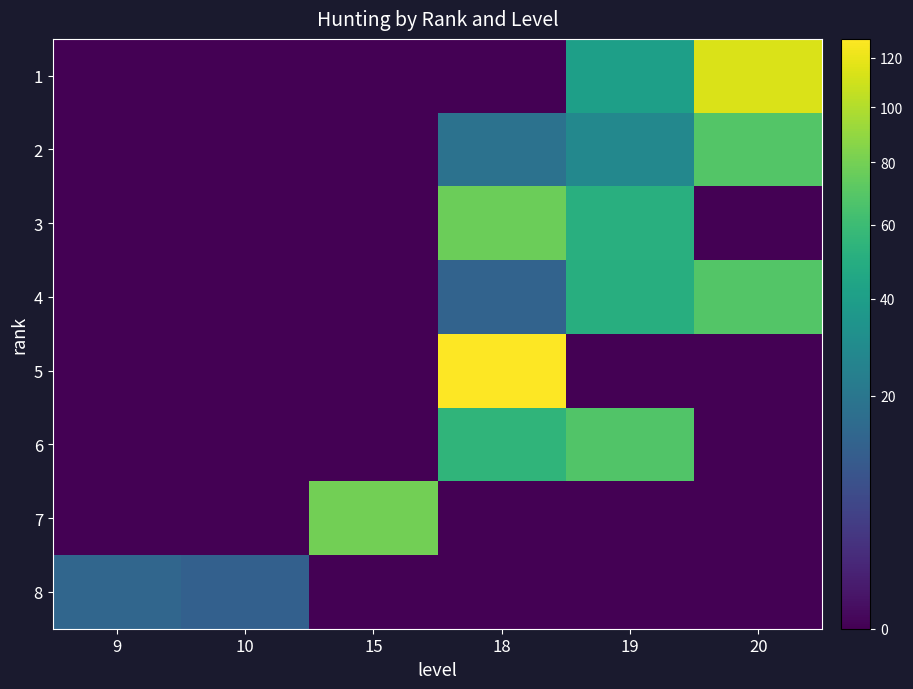

Rank the series by their maximum value, from lowest to highest.

8, 6, 2, 4, 3, 7, 1, 5